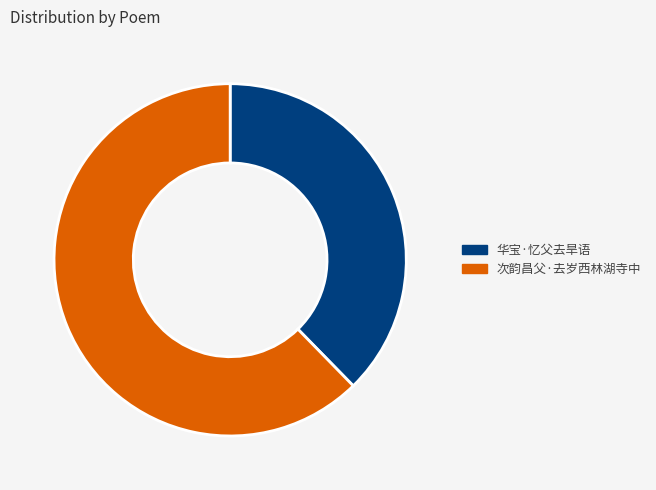

Which slice is the smallest?

华宝·忆父去旱语